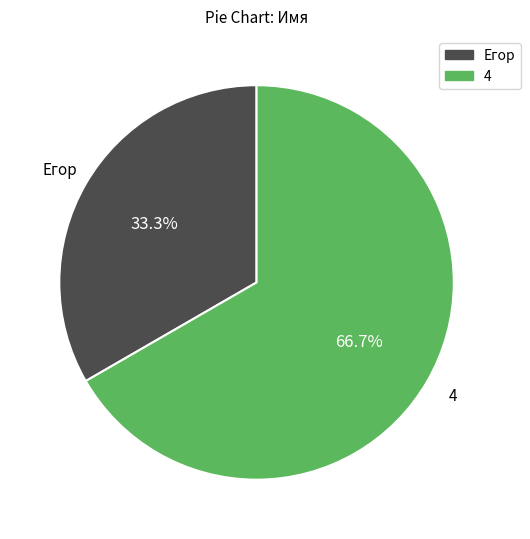

What percentage is the 4 slice, to the nearest percent?

67%